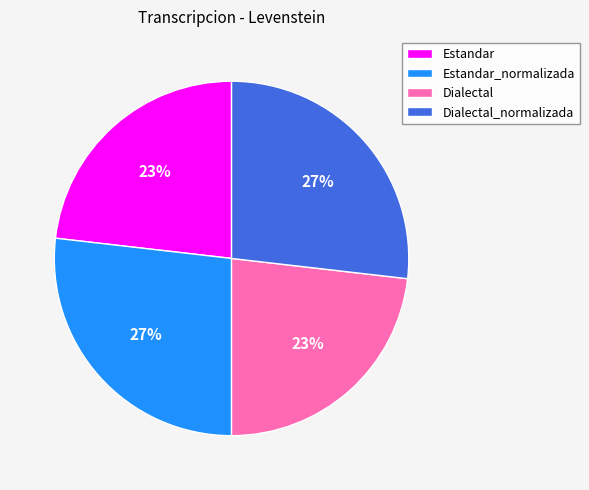

To the nearest percent, what is the average slice percentage?

25%